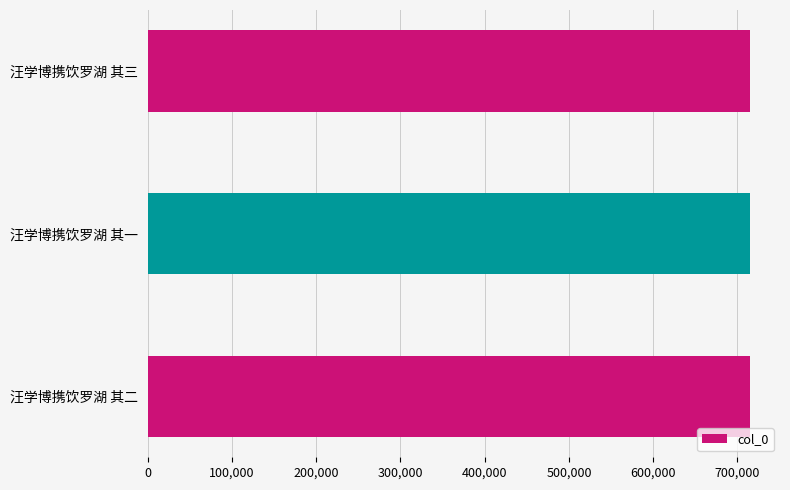

What is the greatest value displayed?

714806